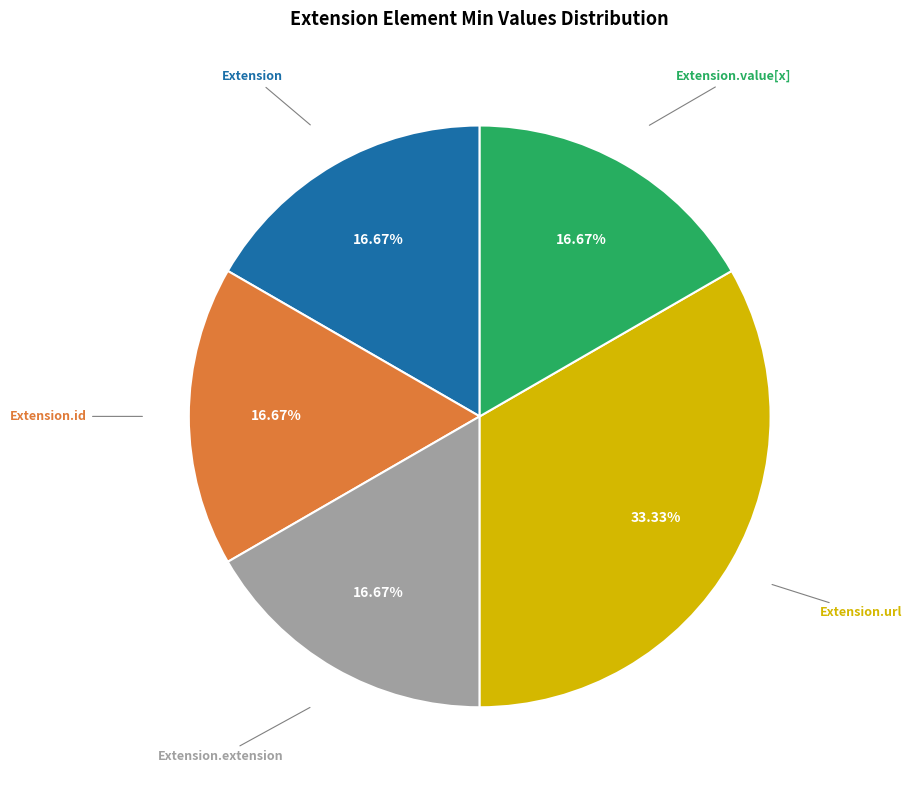

Is the sum of Extension.id and Extension.extension greater than half?

No